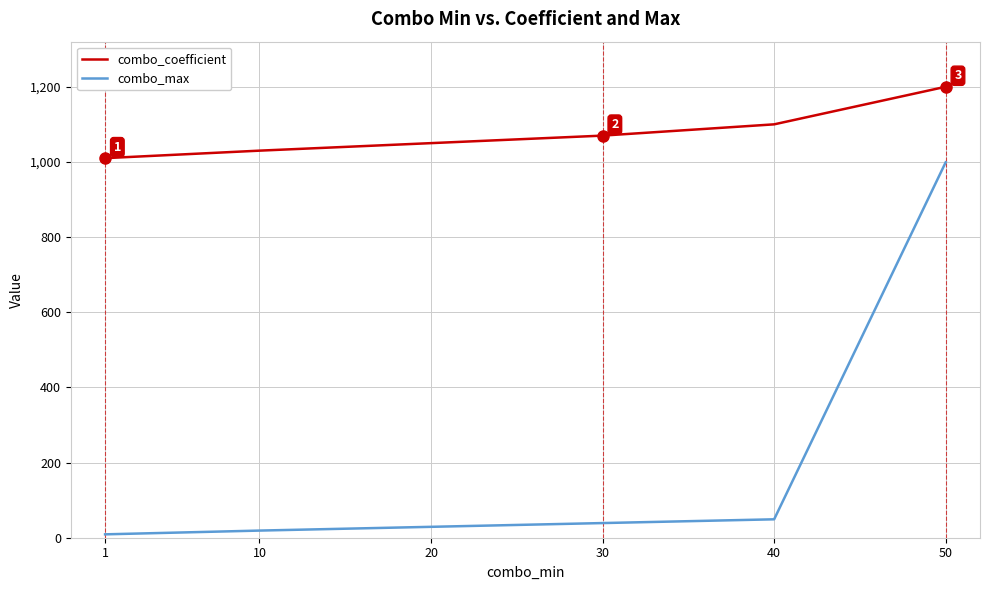

Reading left to right, transcribe all the data shown in this chart.

combo_coefficient: 1=1010	10=1030	20=1050	30=1070	40=1100	50=1200
combo_max: 1=9	10=19	20=29	30=39	40=49	50=999